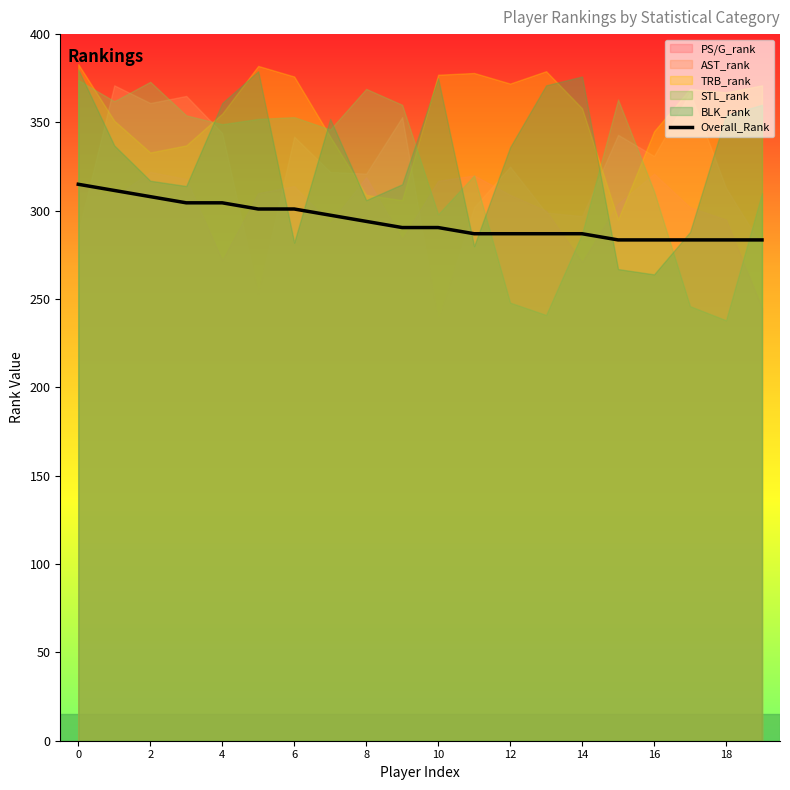

The value of Overall_Rank at 10 is 500.5. True or false?

False